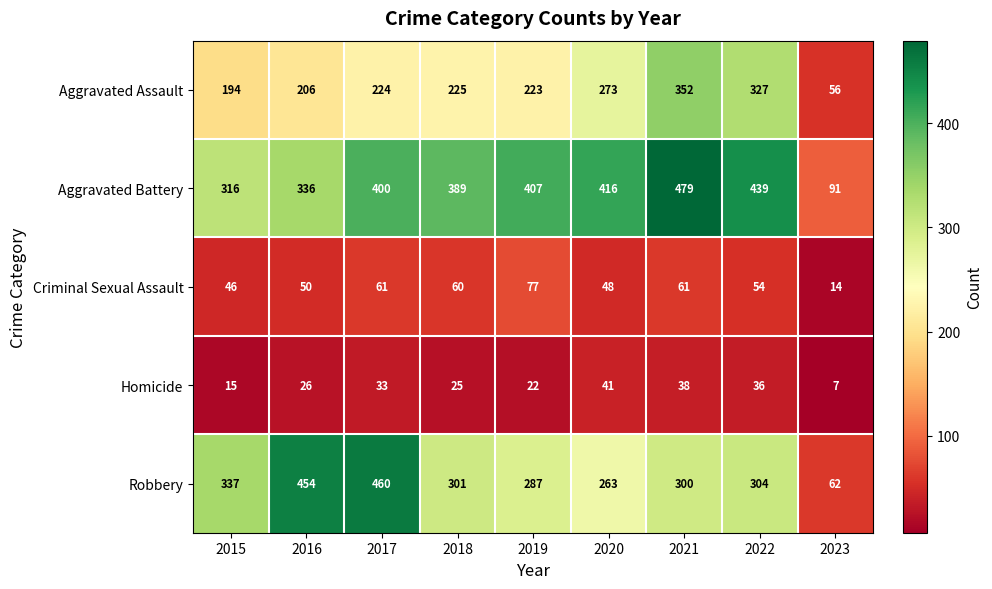

The value of Aggravated Battery at 2022 is 751. True or false?

False